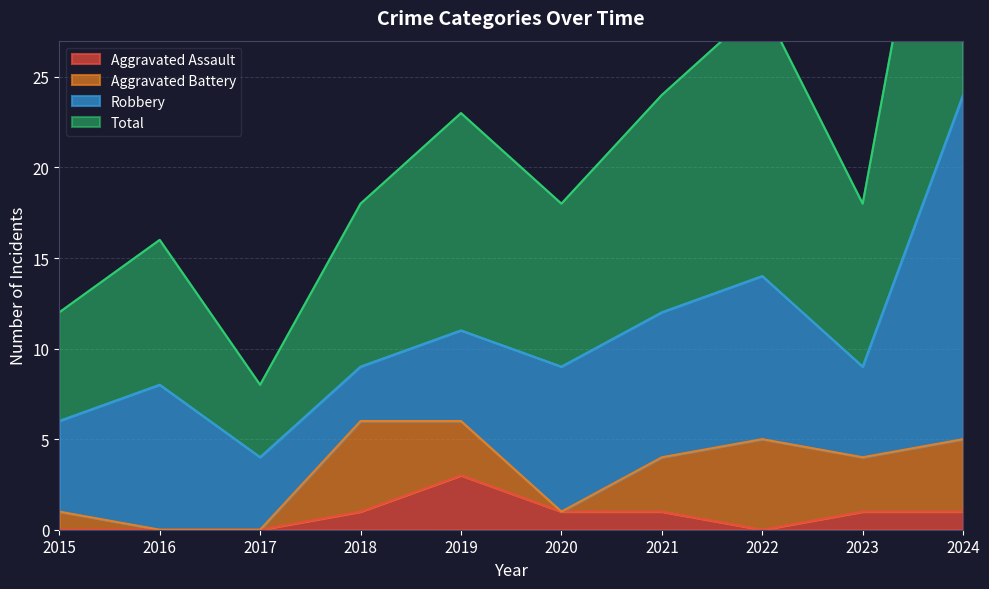

Does the chart display data point markers on the line(s)?

No